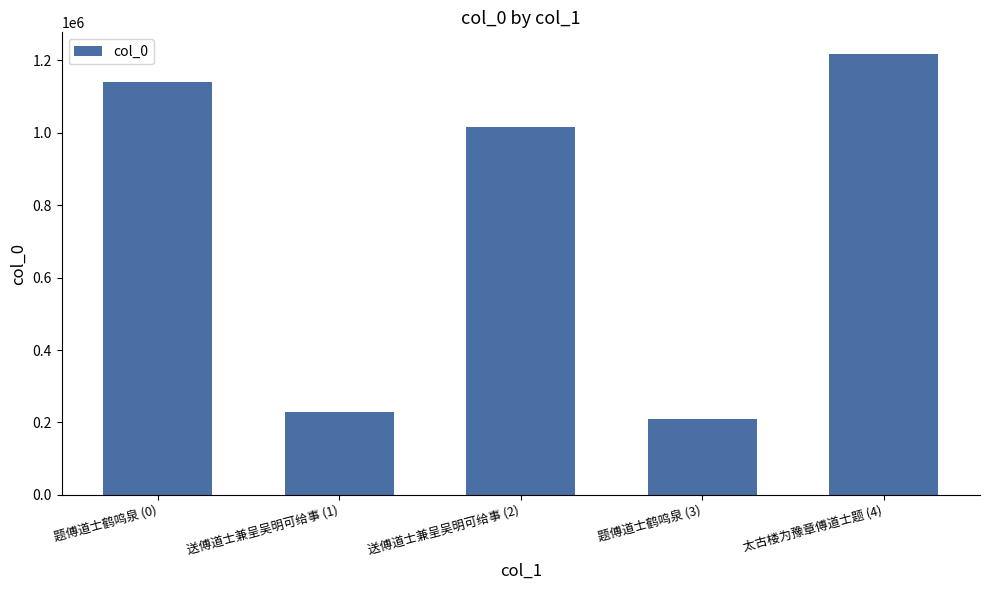

Rank the categories by value from lowest to highest.

题傅道士鹤鸣泉 (3), 送傅道士兼呈吴明可给事 (1), 送傅道士兼呈吴明可给事 (2), 题傅道士鹤鸣泉 (0), 太古楼为豫章傅道士题 (4)